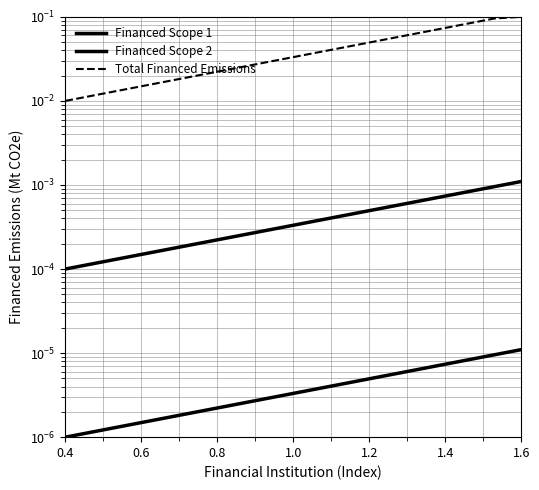

At 0.6, list the series in order from largest to smallest.

Total Financed Emissions, Financed Scope 2, Financed Scope 1